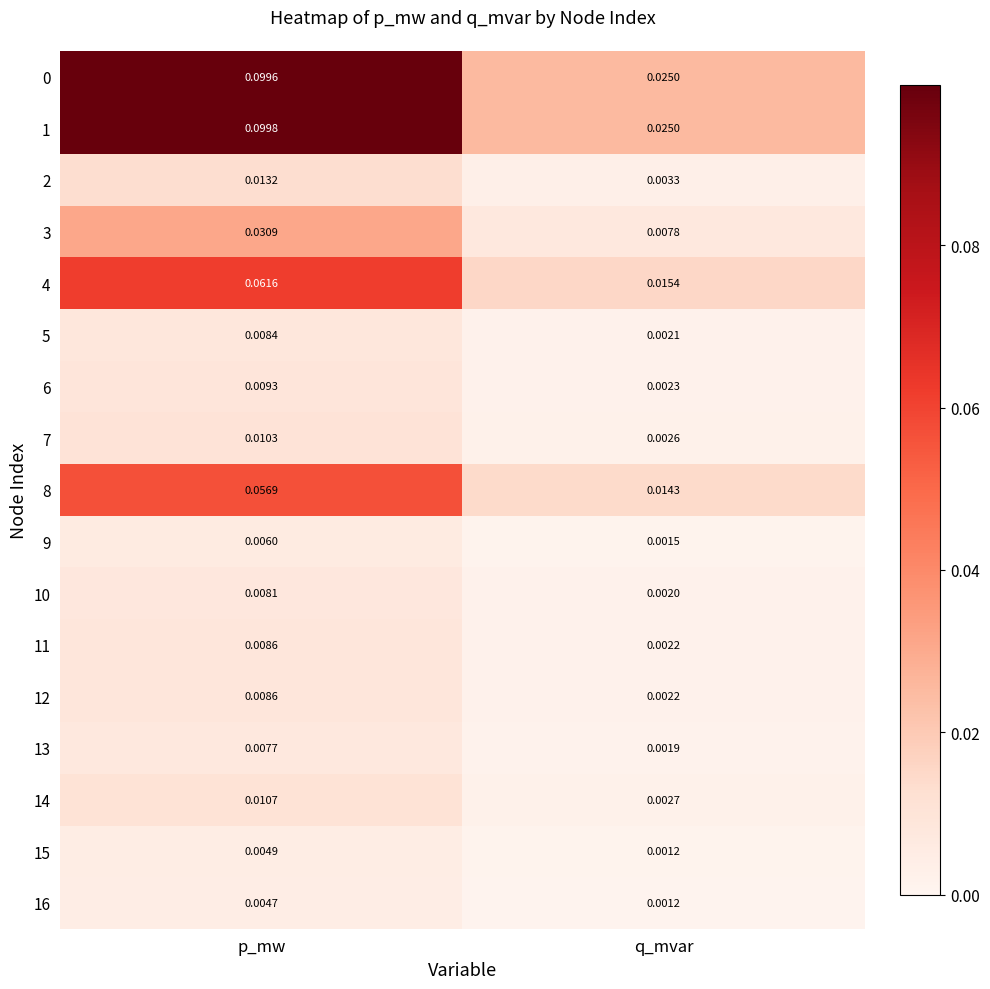

Which category has the highest value across all series?

p_mw